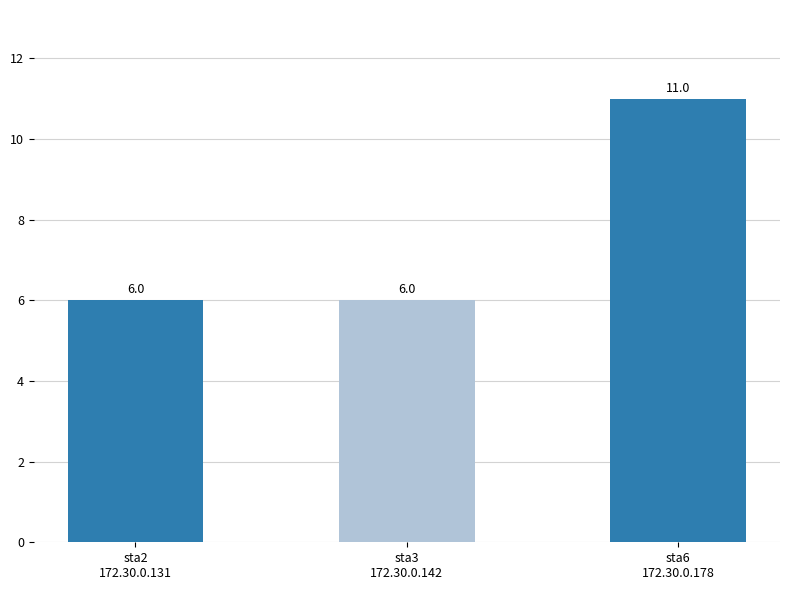

How many categories are shown in the chart?

3